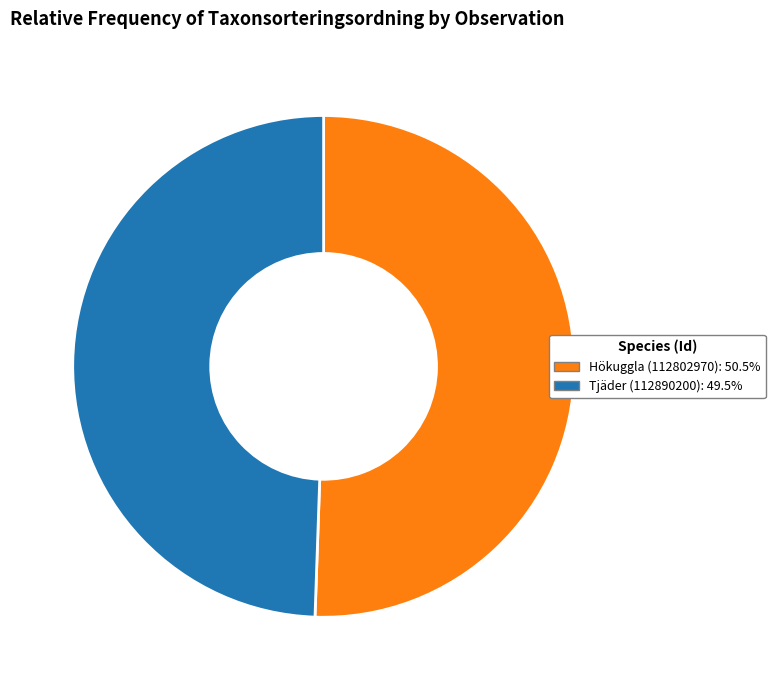

Rank the categories by value from lowest to highest.

Tjäder (112890200), Hökuggla (112802970)